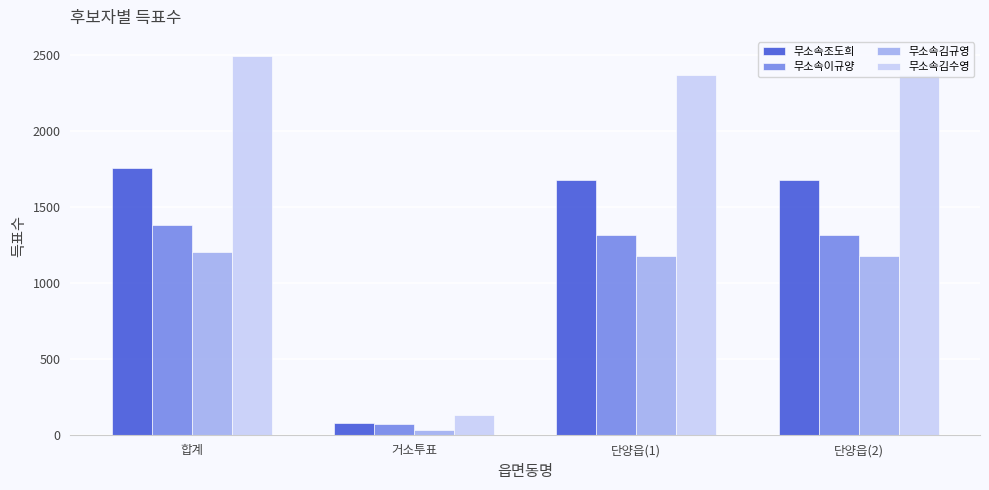

At which category does the chart reach its peak across all series?

합계